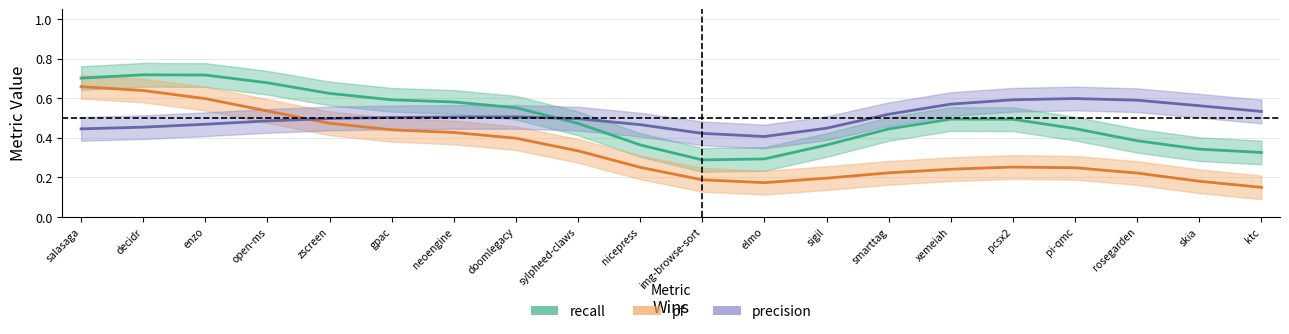

Where is the first local maximum for recall?

2